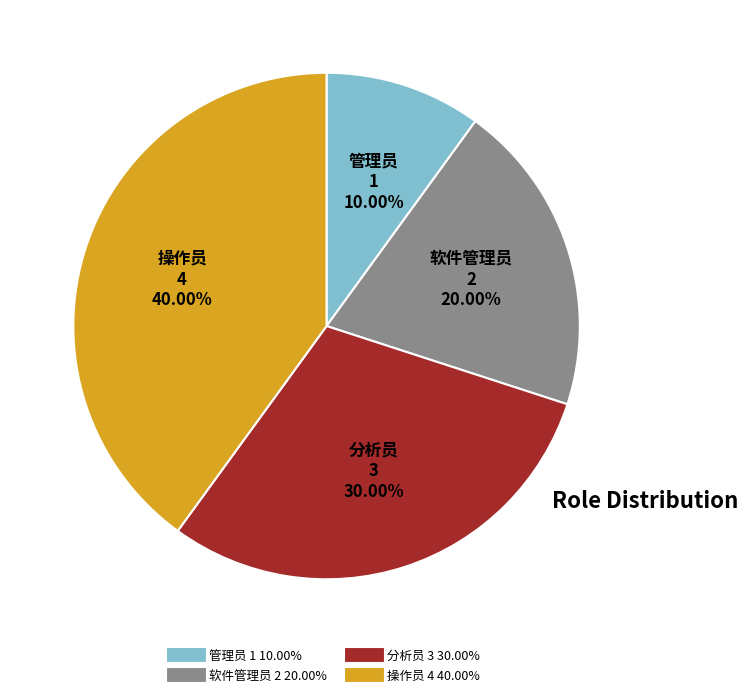

Does 操作员 account for over 50% of the chart?

No